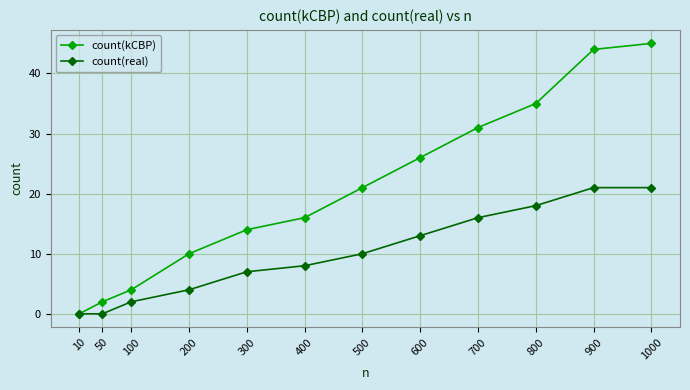

At which category is the sum across all series the highest?

1000